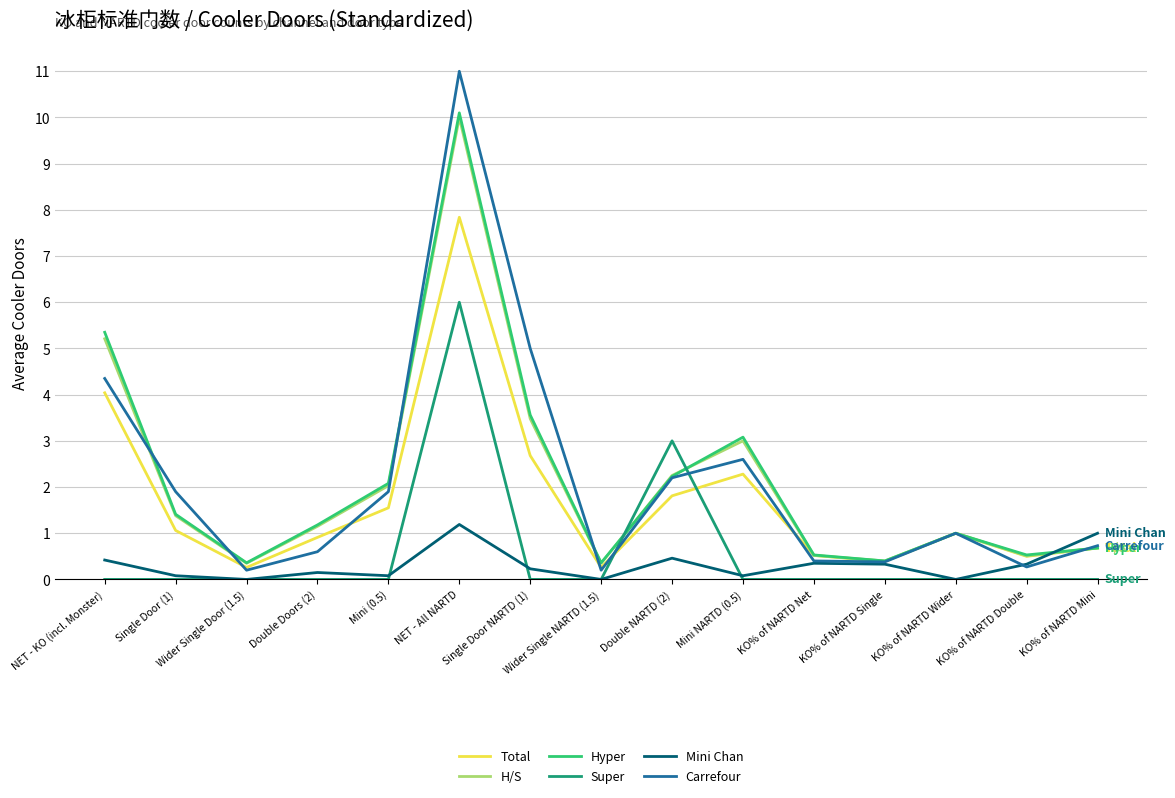

True or false: Super and H/S cross at least once.

True